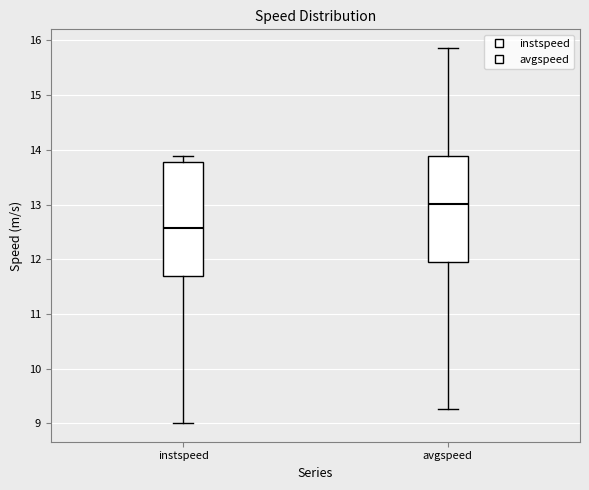

Which box is the tallest, from its lower edge to its upper edge?

instspeed